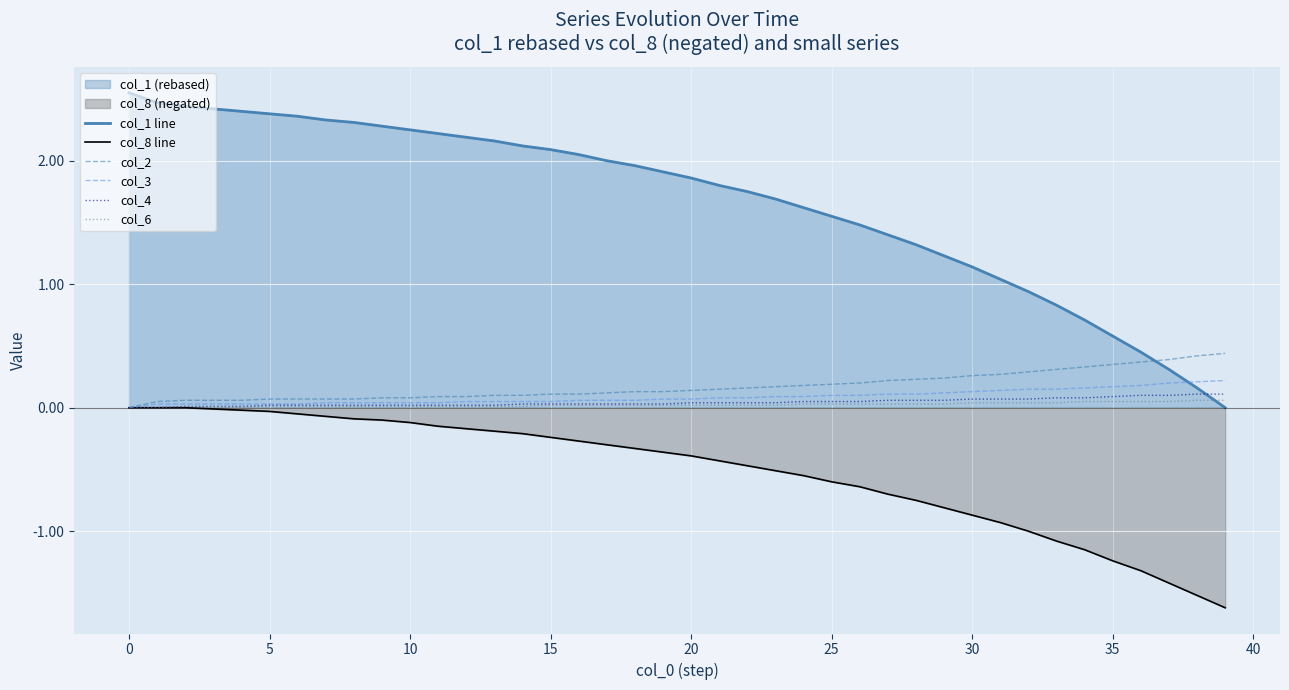

How many data points in col_4 are above 0?

38